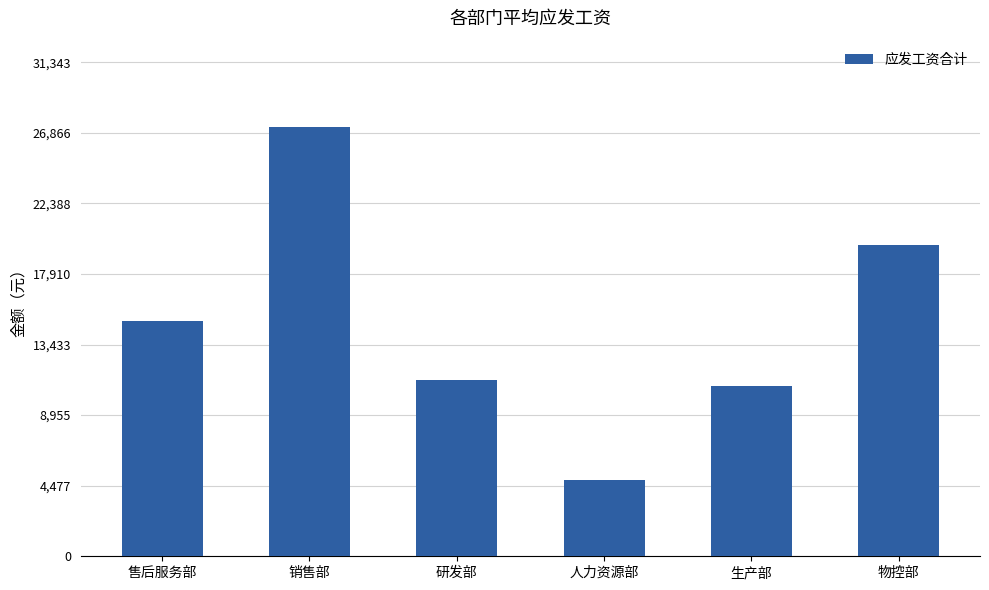

At which label is the value closest to 16040?

售后服务部